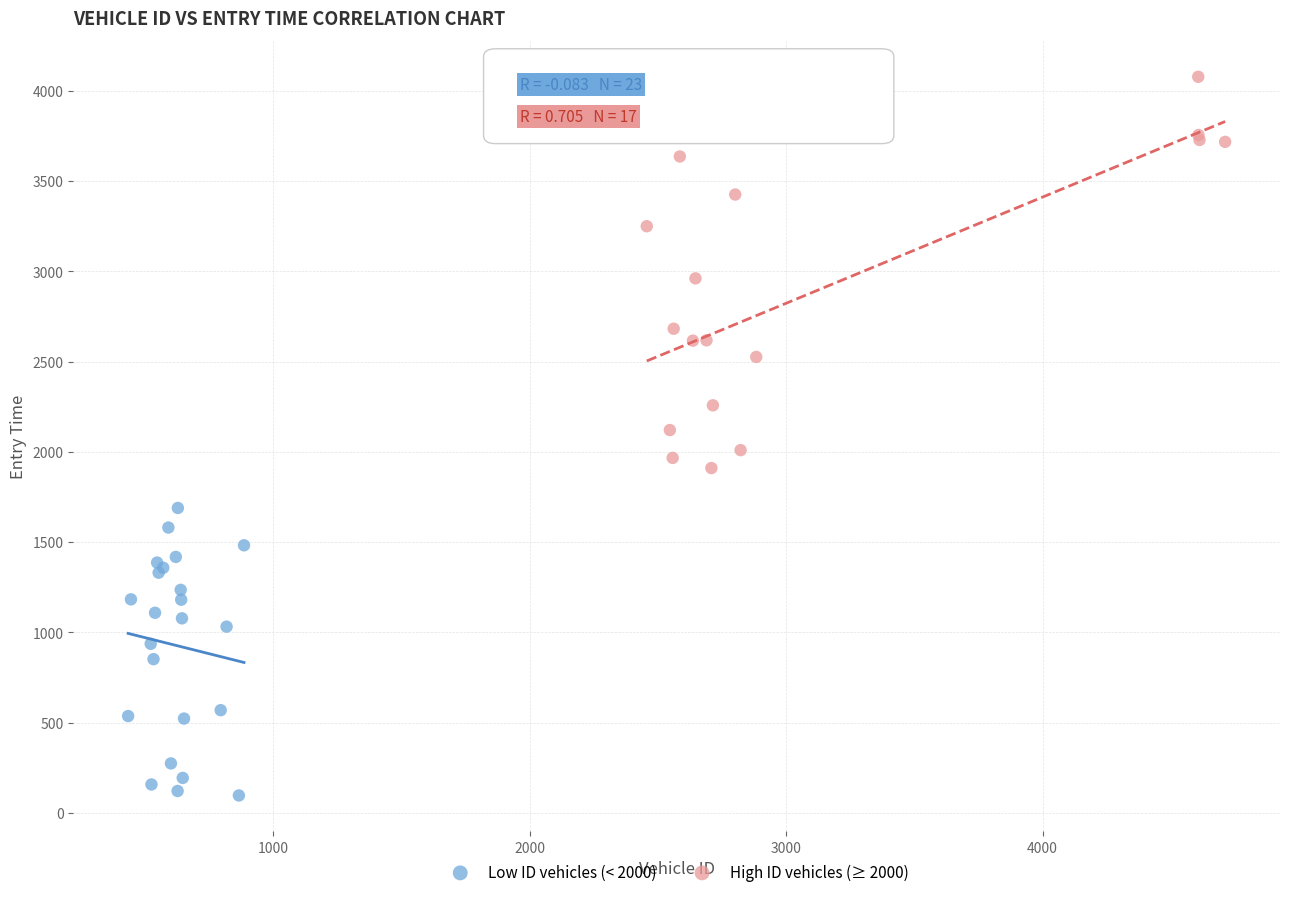

Which series has the largest Y range (max minus min)?

High ID vehicles (≥ 2000)